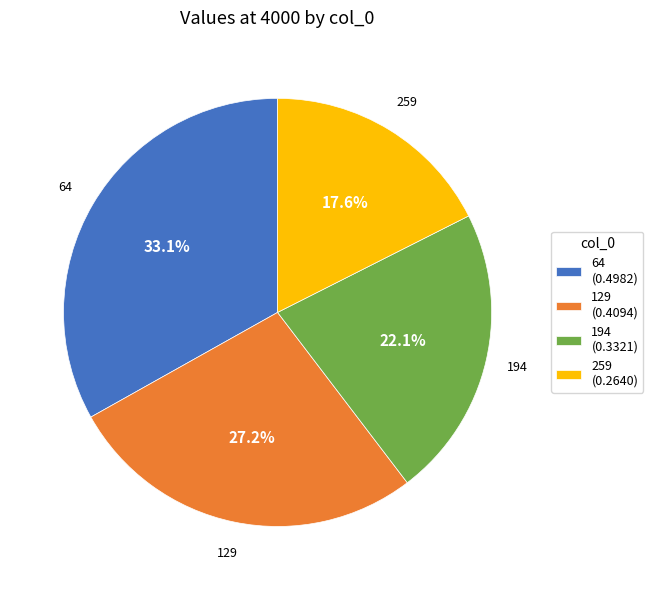

Is it true that 129 is 27% of the pie?

True